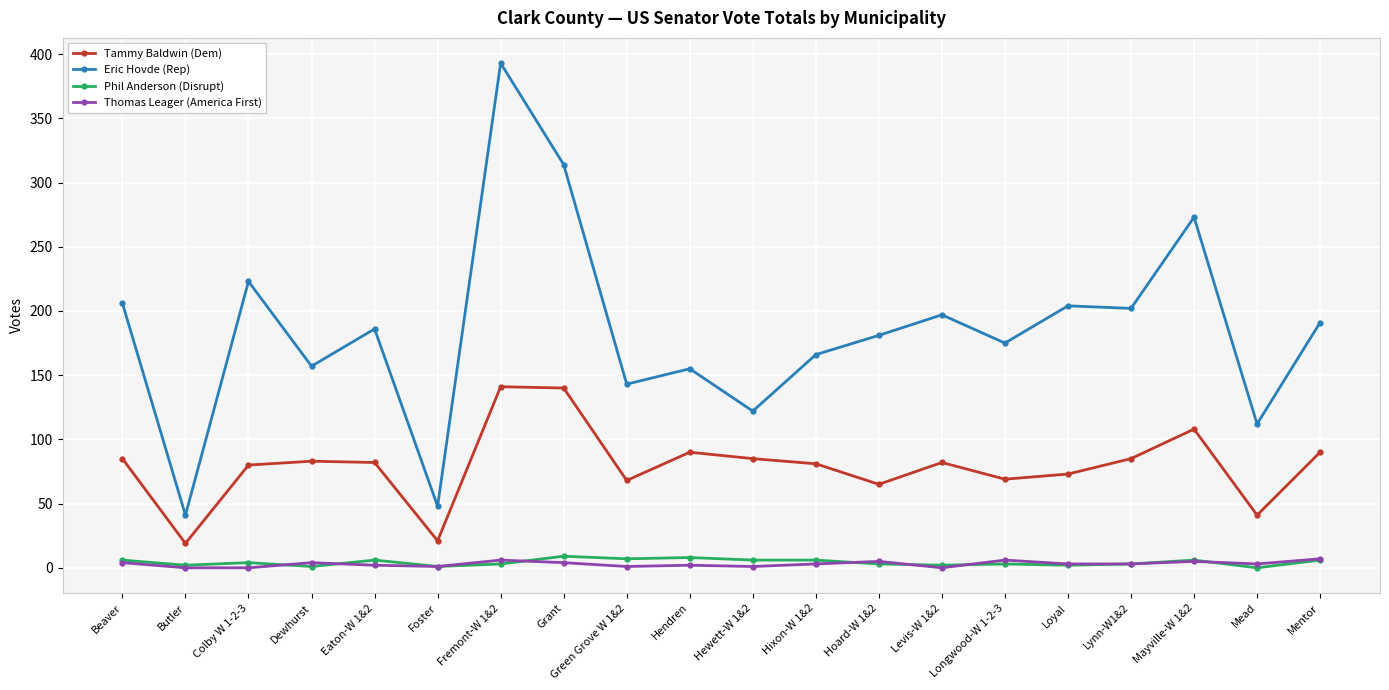

What is the difference between the maximum and second lowest values in the Eric Hovde (Rep) series?

345